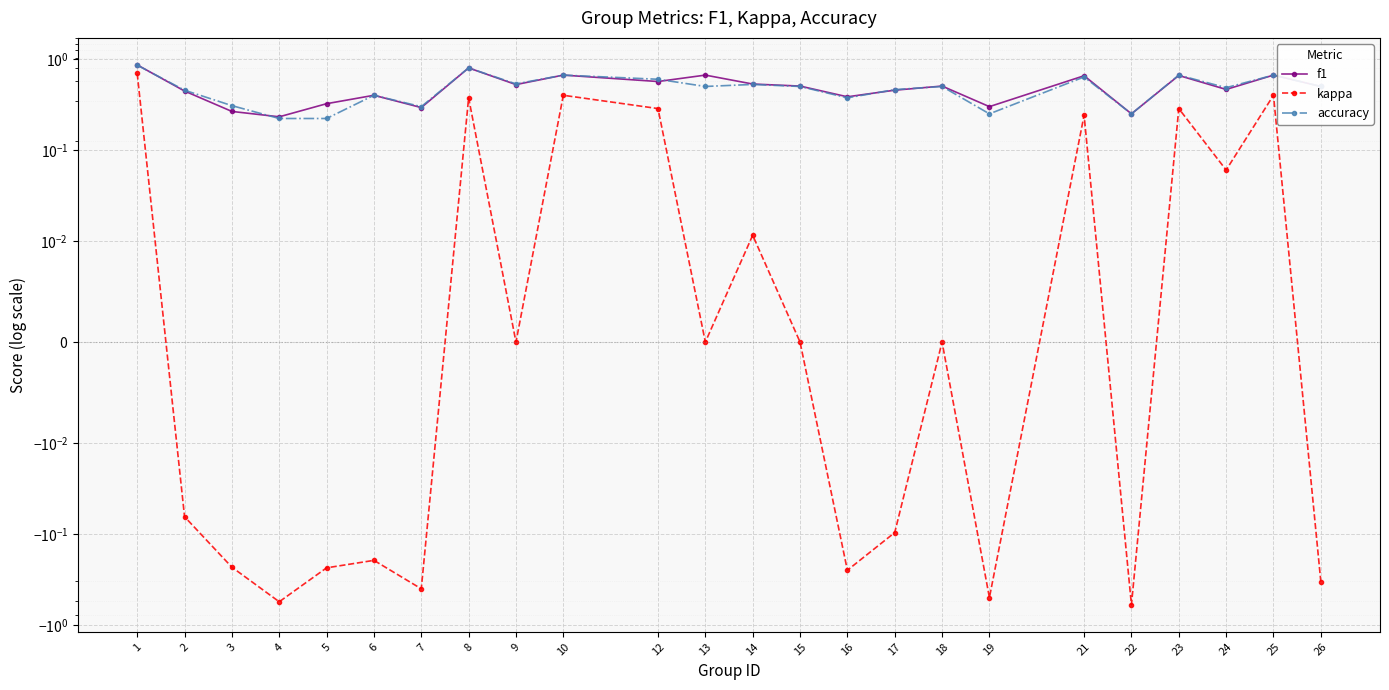

What is the value of the accuracy point at the 12th from the left?

0.5